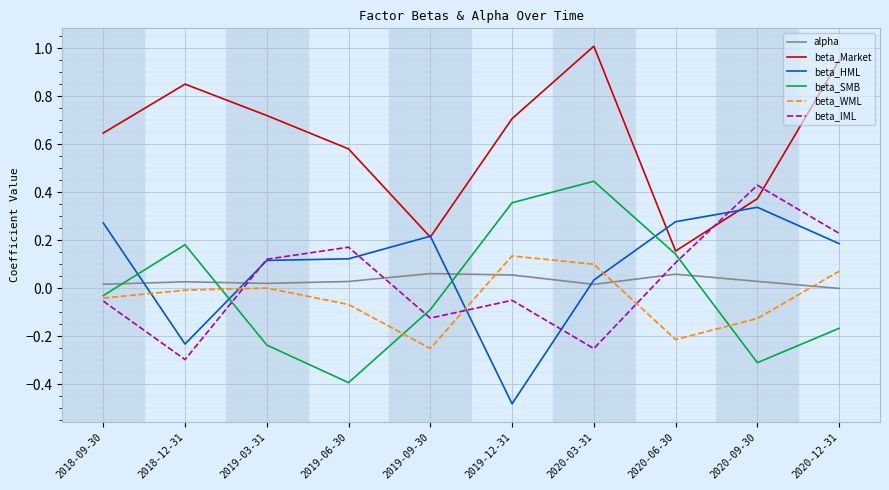

Where do beta_IML and beta_Market first cross each other?

2020-06-30 and 2020-09-30